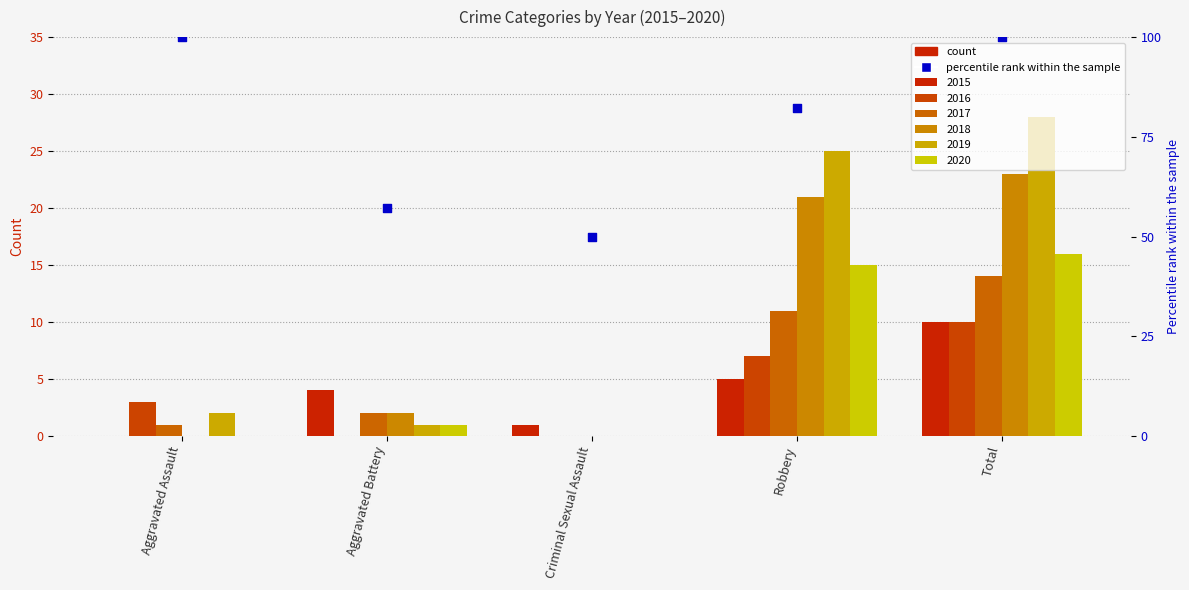

Between Total and Aggravated Assault, which is larger?

Total